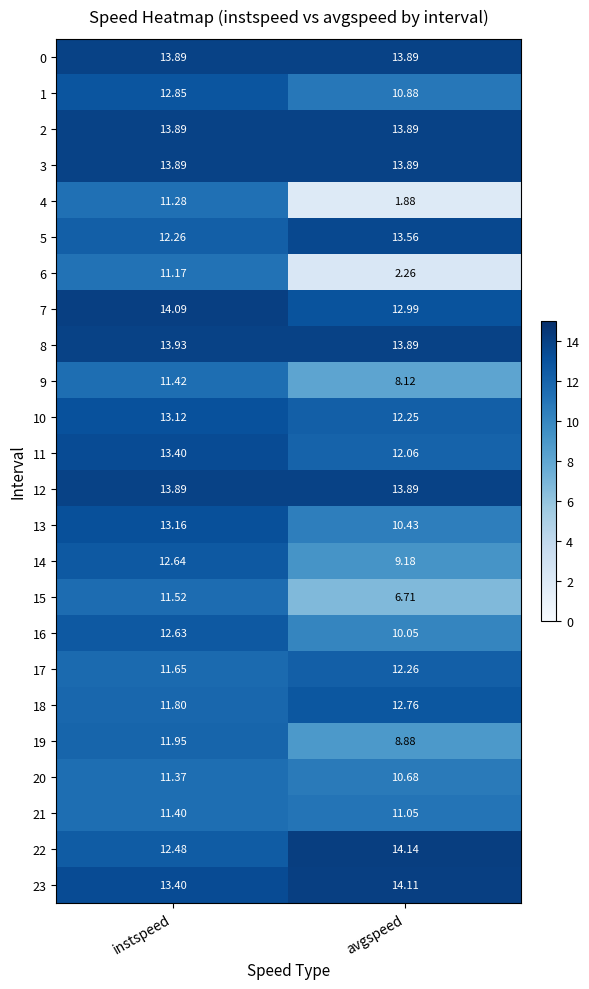

At which category is the sum across all series the highest?

instspeed